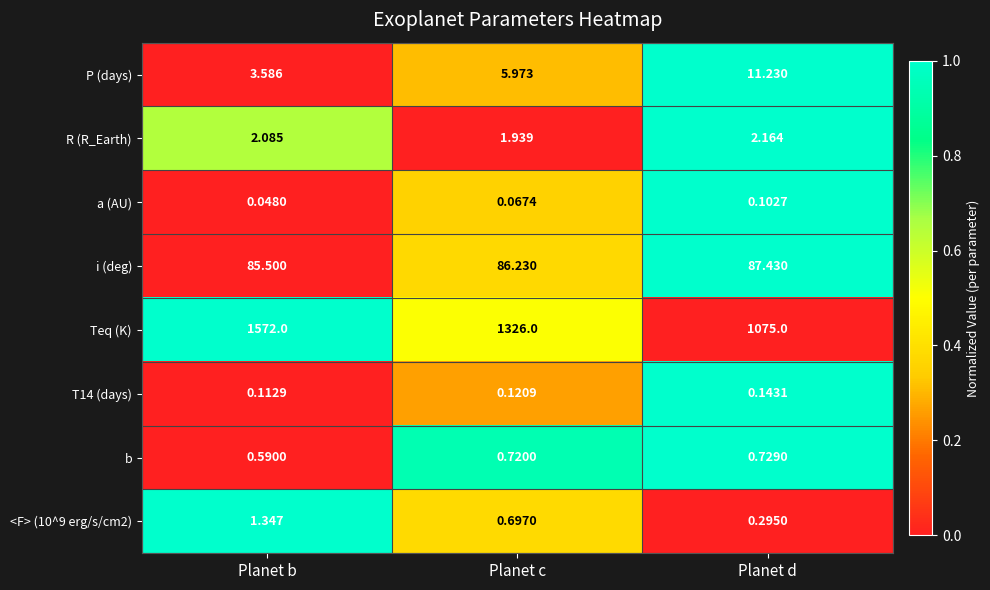

At which label does b reach its minimum?

Planet b